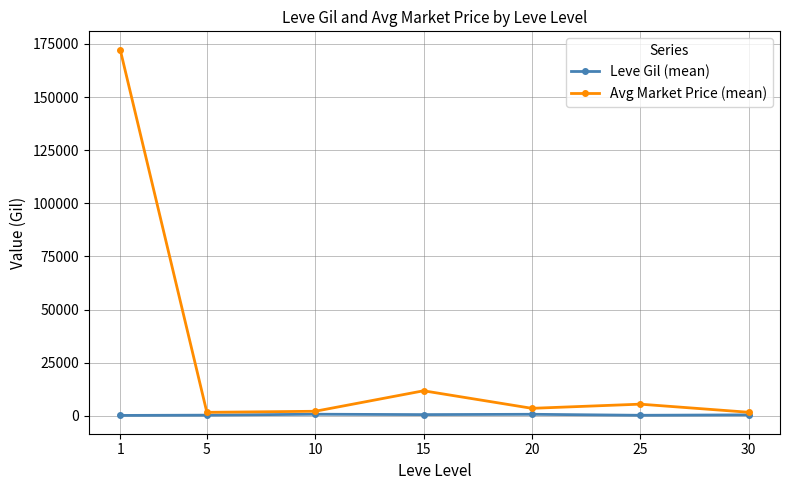

What is the value of the Leve Gil (mean) point at the 6th from the left?

296.7